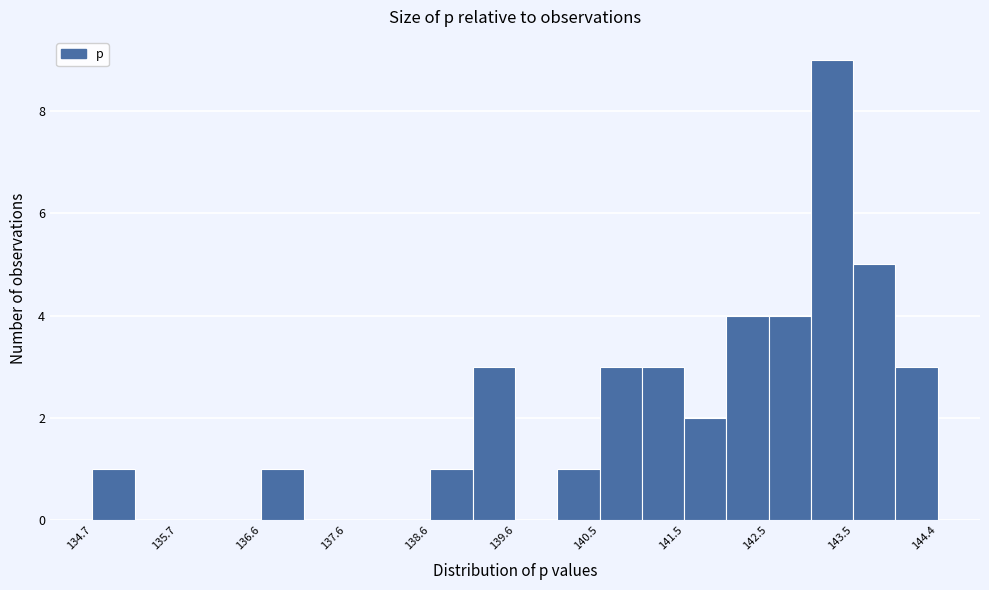

Over which range of the x-axis is the bar tallest?

143.0 to 143.5